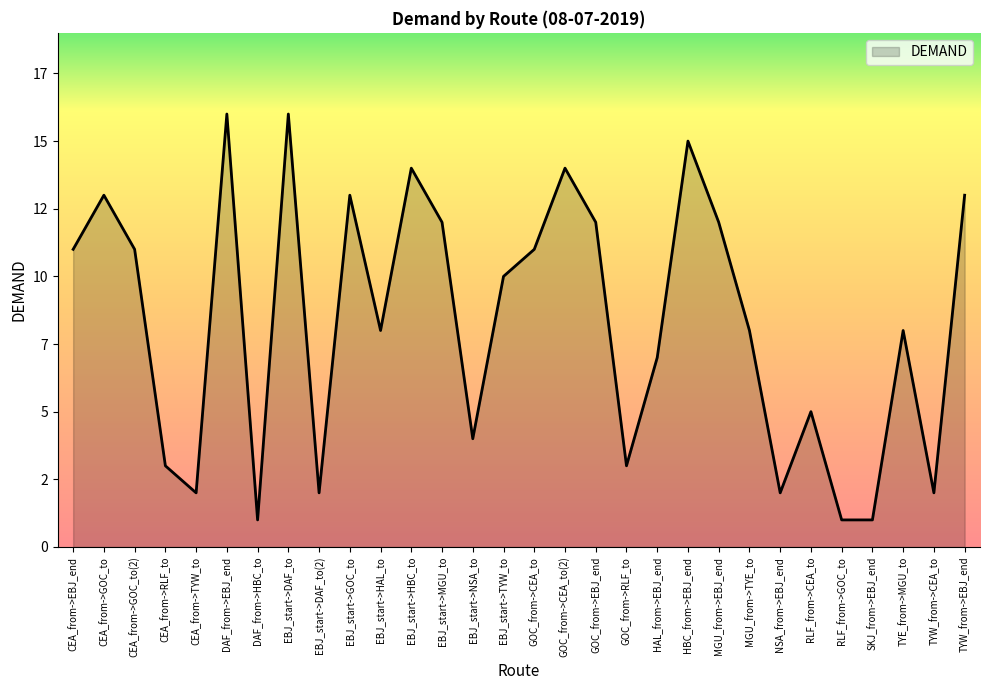

Approximately how many times larger is the value at GOC_from->RLF_to compared to GOC_from->CEA_to(2)?

0.2